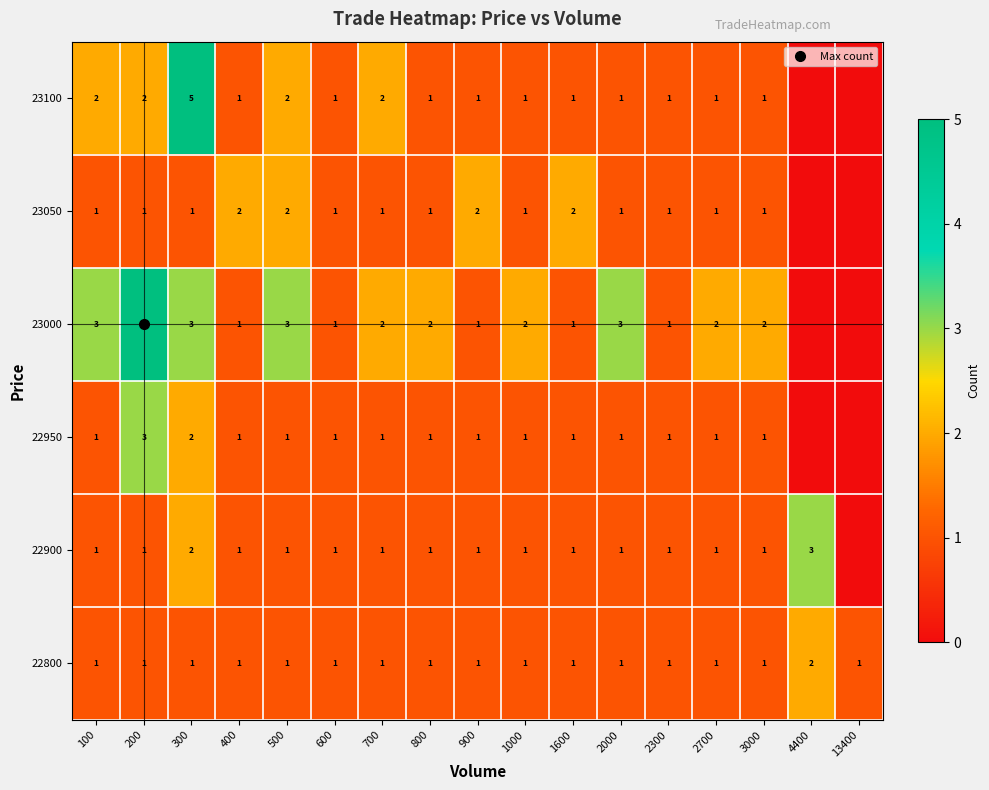

What is the sum of all 22800 values?

18